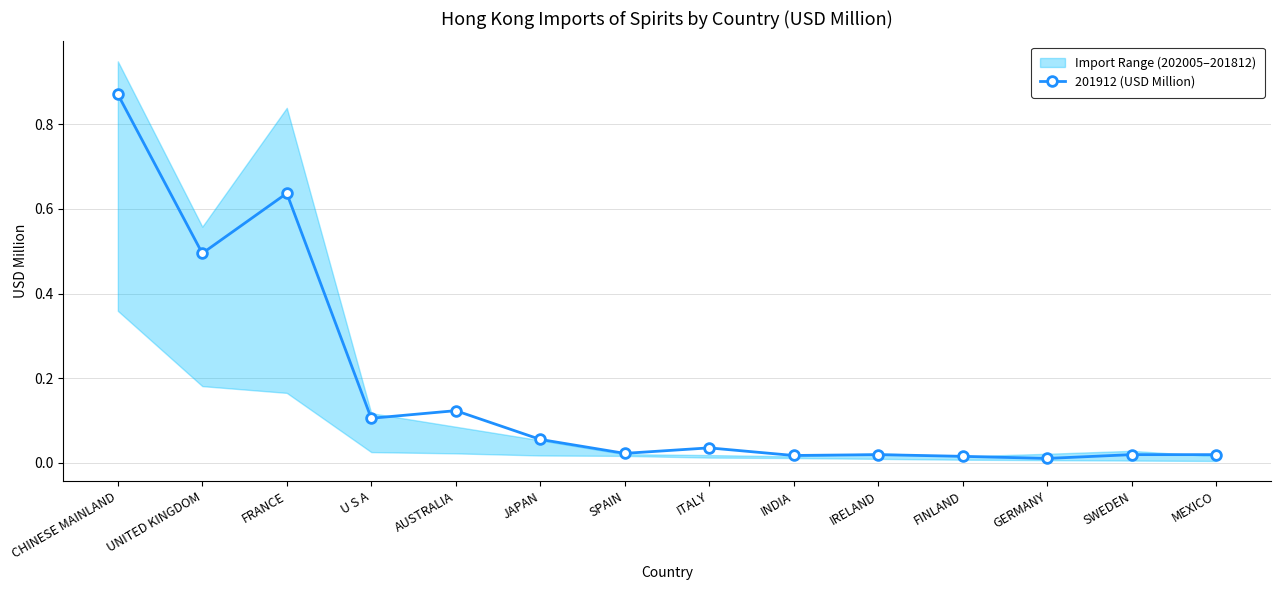

Is it true that the value at MEXICO is 0.0?

True